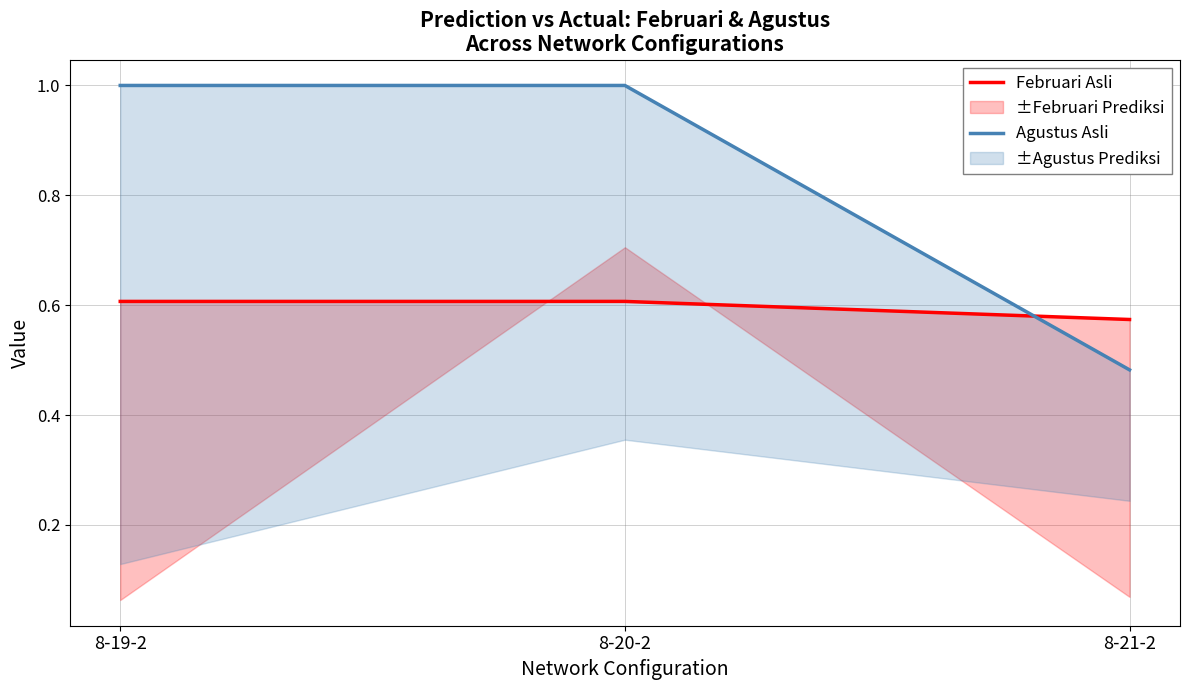

How many lines are shown in the chart?

2